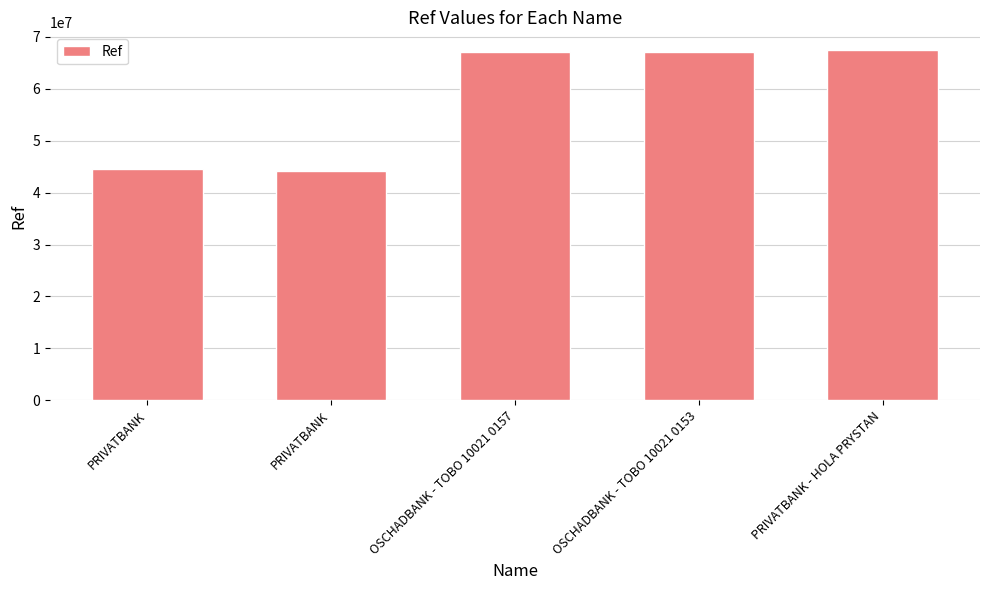

Rank the categories by value from highest to lowest.

PRIVATBANK - HOLA PRYSTAN, OSCHADBANK - TOBO 10021 0153, OSCHADBANK - TOBO 10021 0157, PRIVATBANK, PRIVATBANK